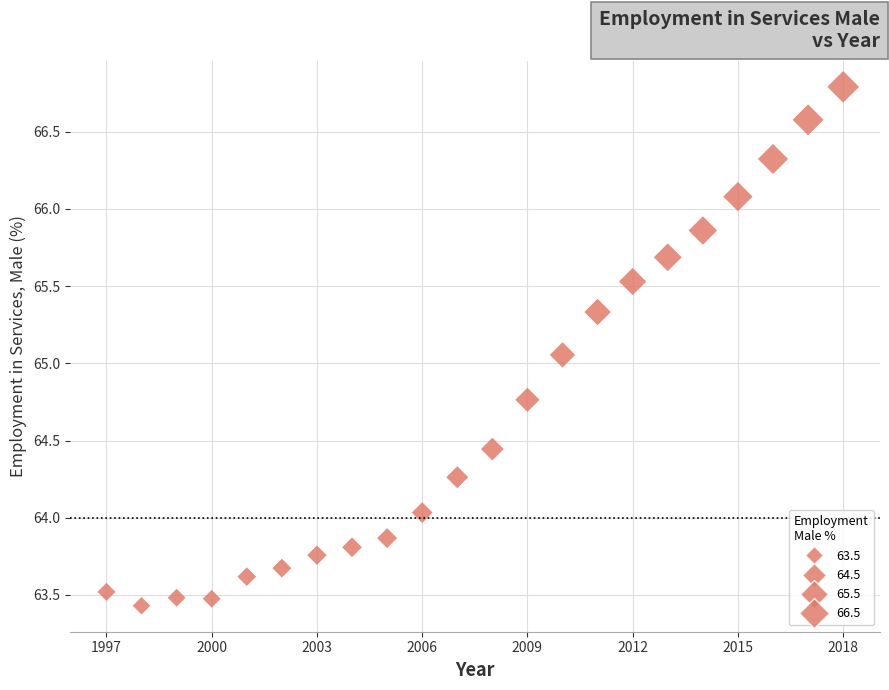

What is the range of Y values (max minus min)?

3.4